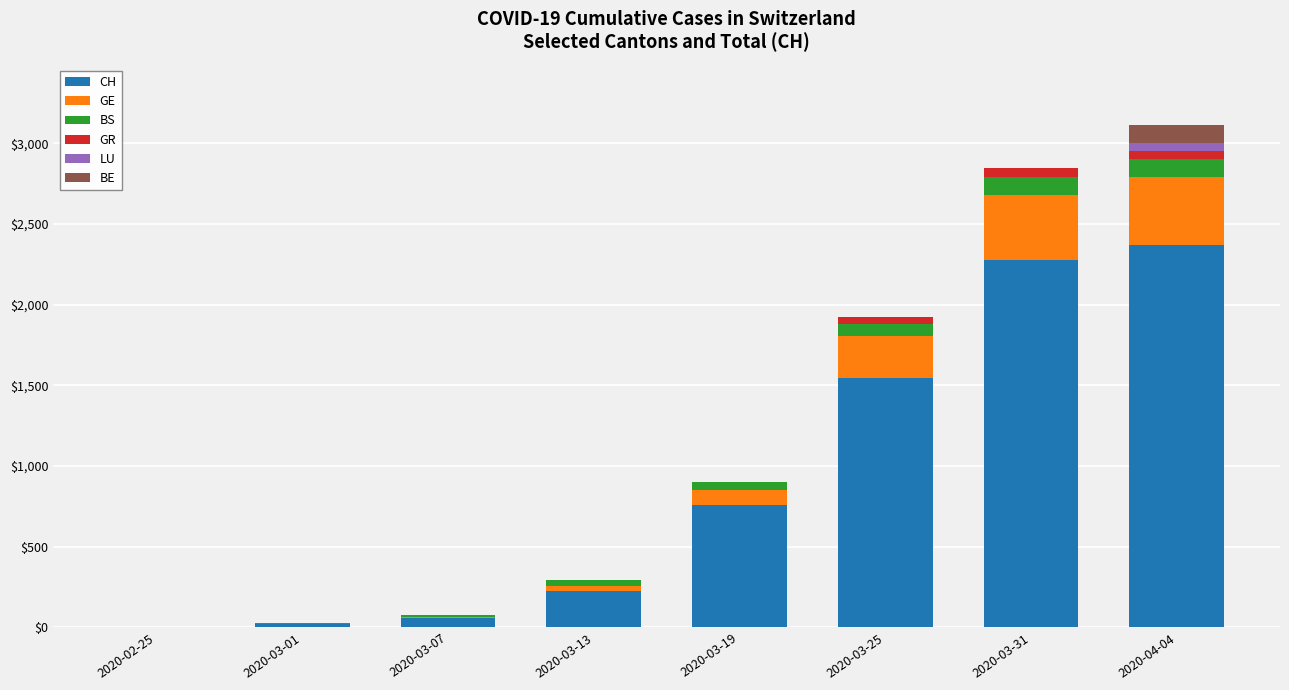

How many distinct data groups are displayed?

6